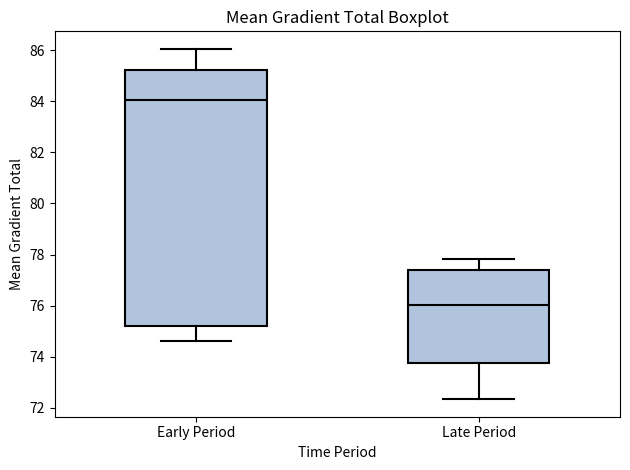

Reading left to right, transcribe this box plot: for each box, give where its median line is, the range the box spans, and where its two whiskers end, as read against the y-axis. The values are not printed on the chart, so give them approximately, as read against the axis.

Early Period: median 84.0, box 75.2 to 85.2, whiskers 74.6 to 86.0
Late Period: median 76.0, box 73.8 to 77.4, whiskers 72.4 to 77.8